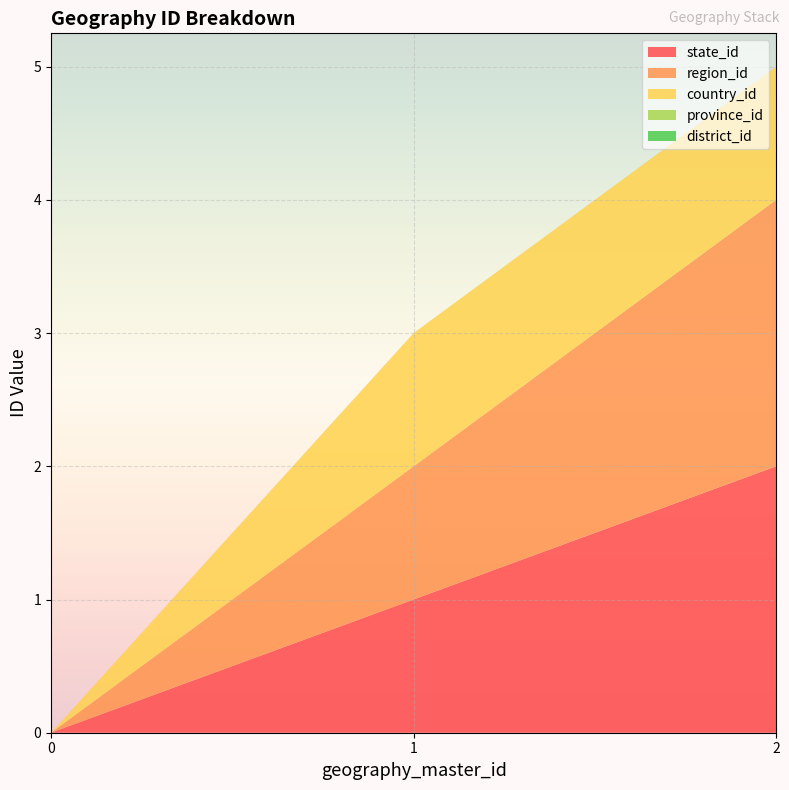

Reading right to left, what are all the values shown in this chart?

state_id: 2	1	0
region_id: 2	1	0
country_id: 1	1	0
province_id: 0	0	0
district_id: 0	0	0